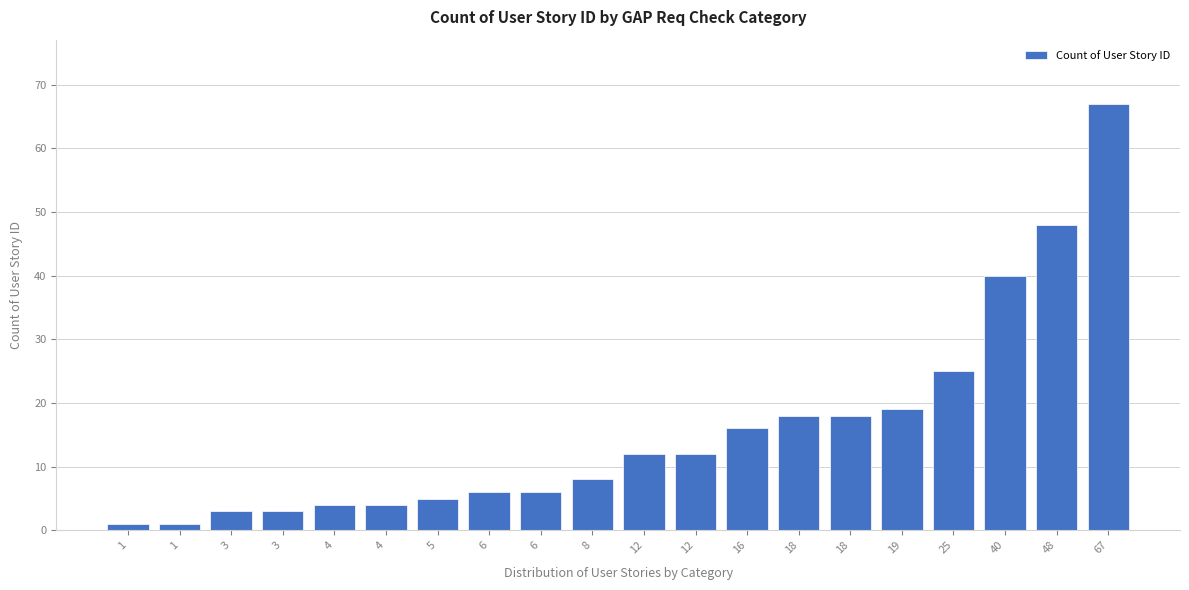

How many bars are there in total?

20